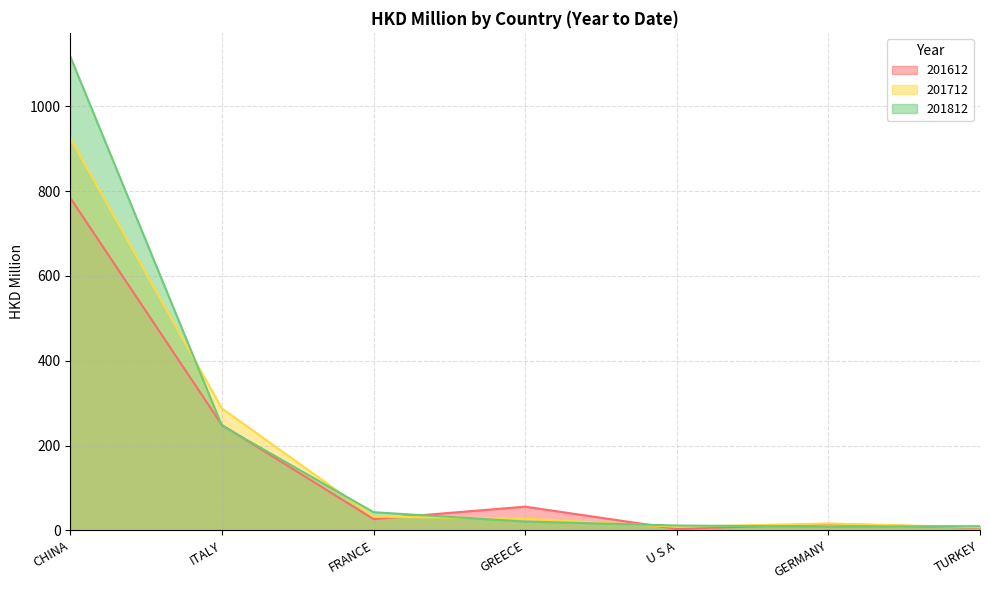

At how many categories does at least one series exceed 393?

1